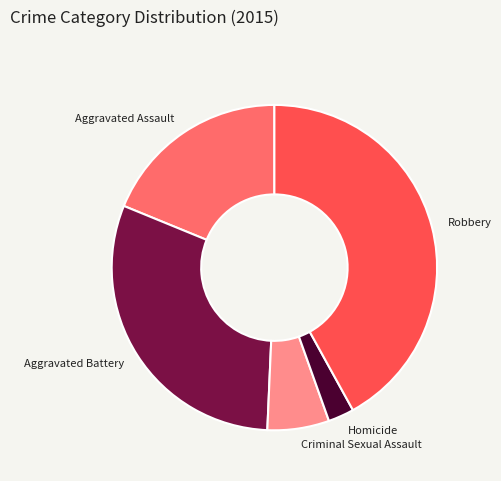

Rank the categories by value from lowest to highest.

Homicide, Criminal Sexual Assault, Aggravated Assault, Aggravated Battery, Robbery